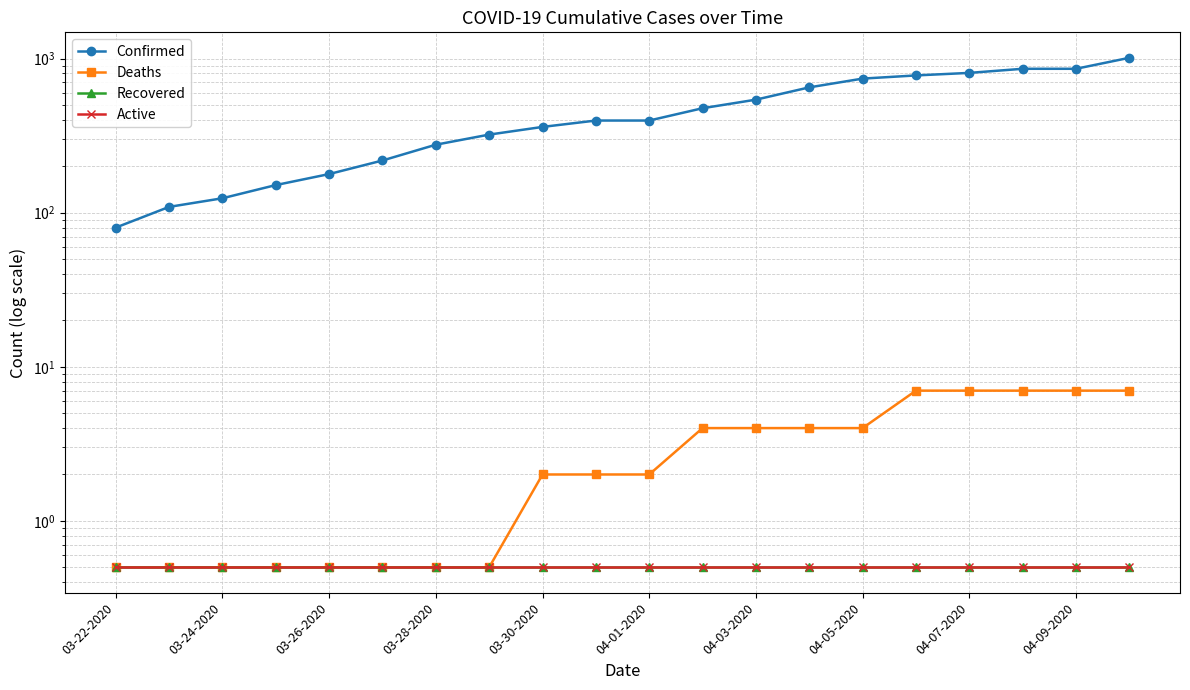

Rank the series at 04-03-2020 from highest to lowest value.

Confirmed, Deaths, Recovered, Active